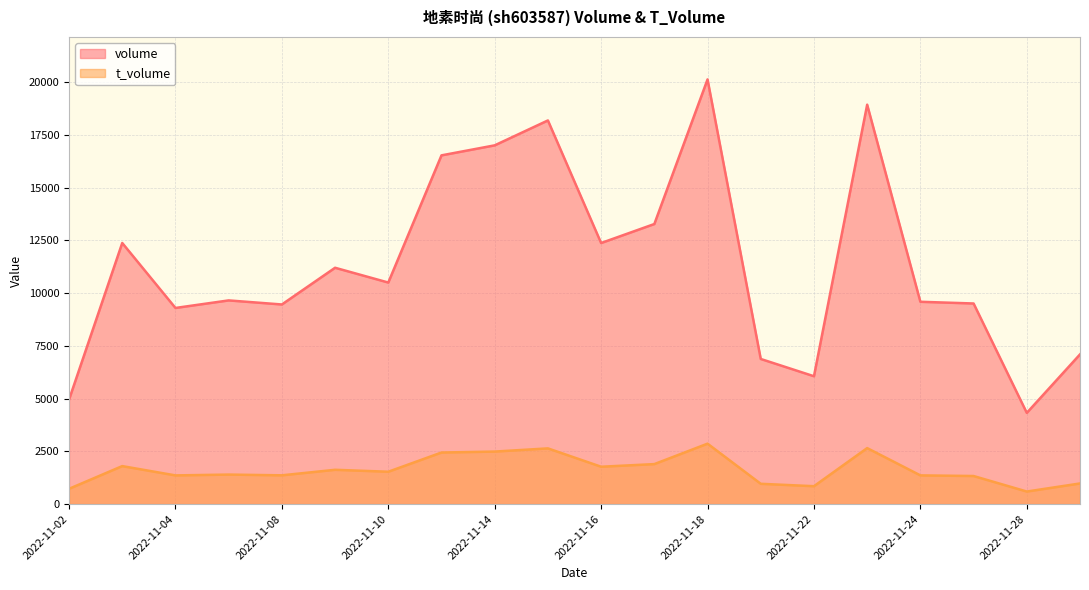

At which category is the sum across all series the highest?

2022-11-18